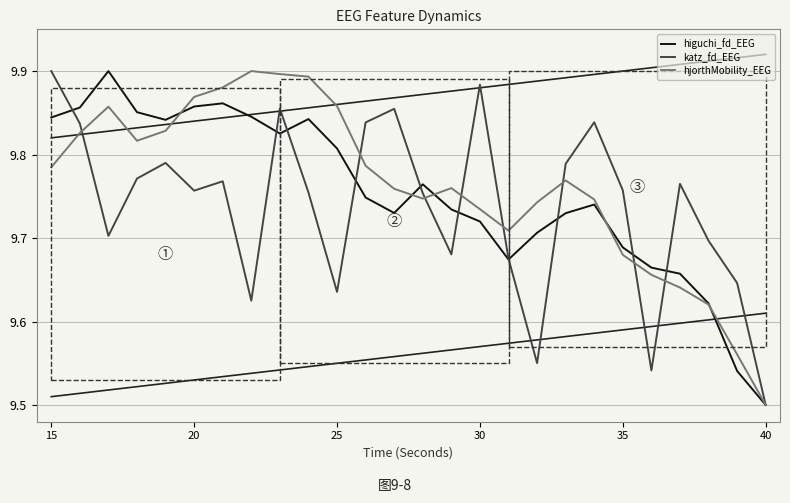

Is the value of katz_fd_EEG at 35 greater than the value of hjorthMobility_EEG at 40?

Yes